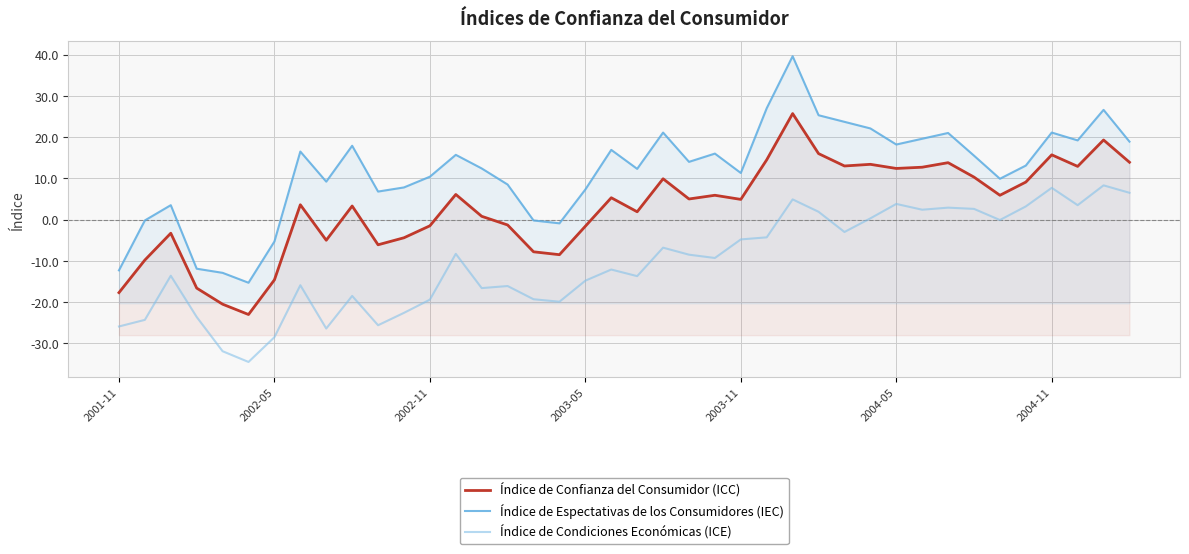

What are all the series names shown in the legend?

Índice de Confianza del Consumidor (ICC), Índice de Espectativas de los Consumidores (IEC), Índice de Condiciones Económicas (ICE)